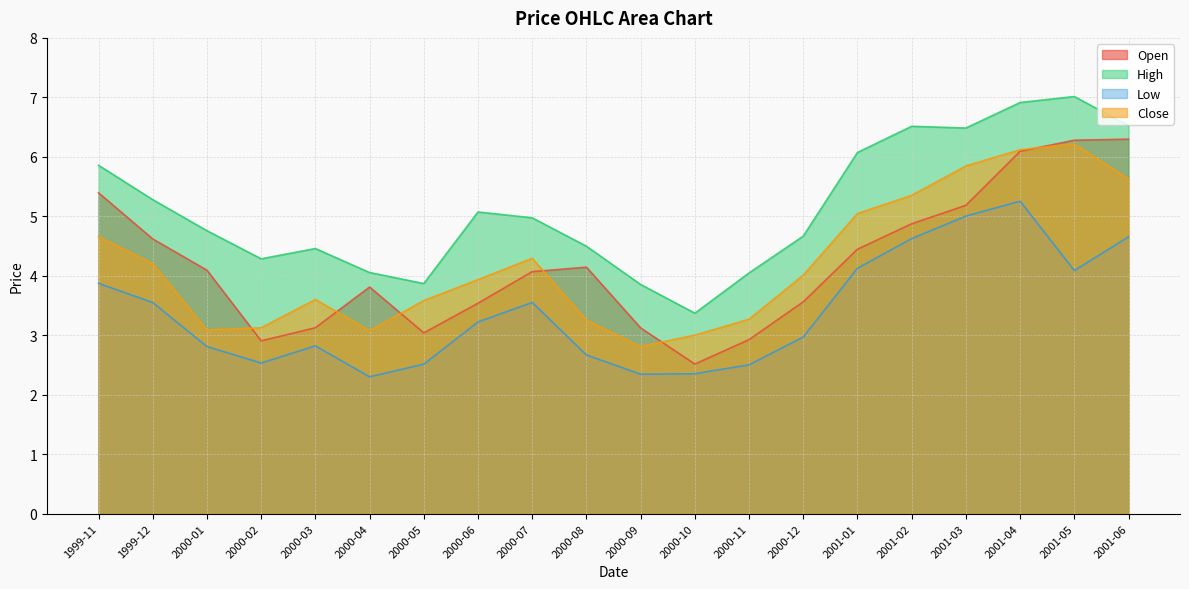

Which series changed the most between 2001-03 and 2001-06?

Open